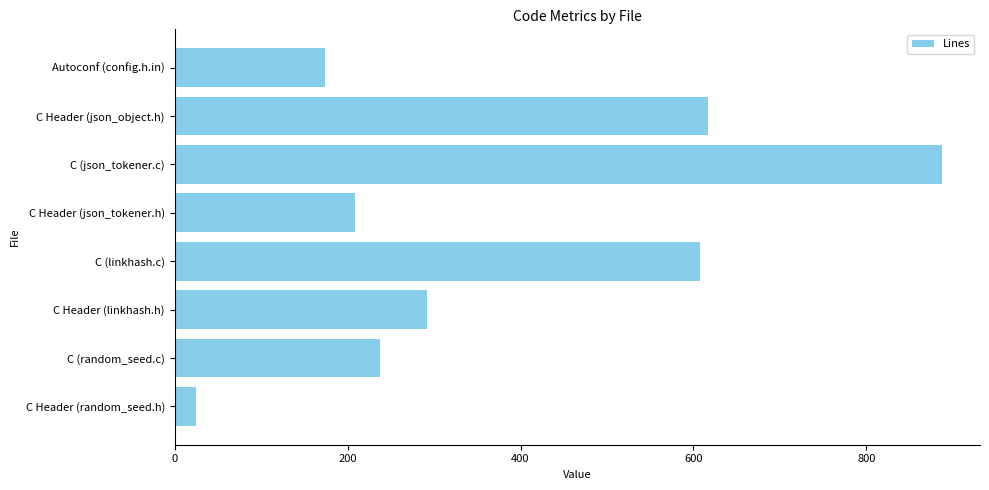

Which category has the highest value across all series?

C (json_tokener.c)